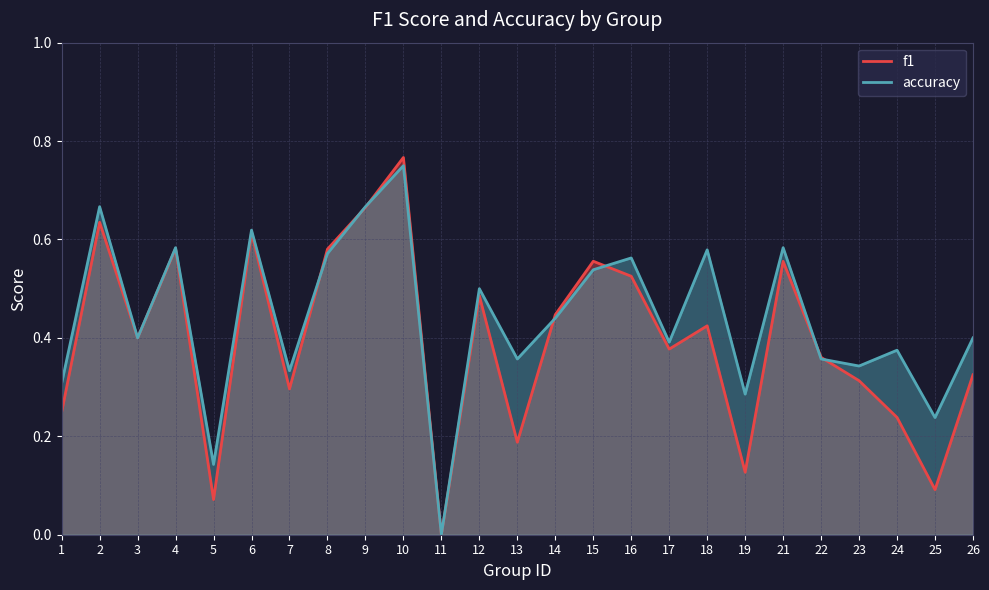

Which series changed the most between 3 and 5?

f1